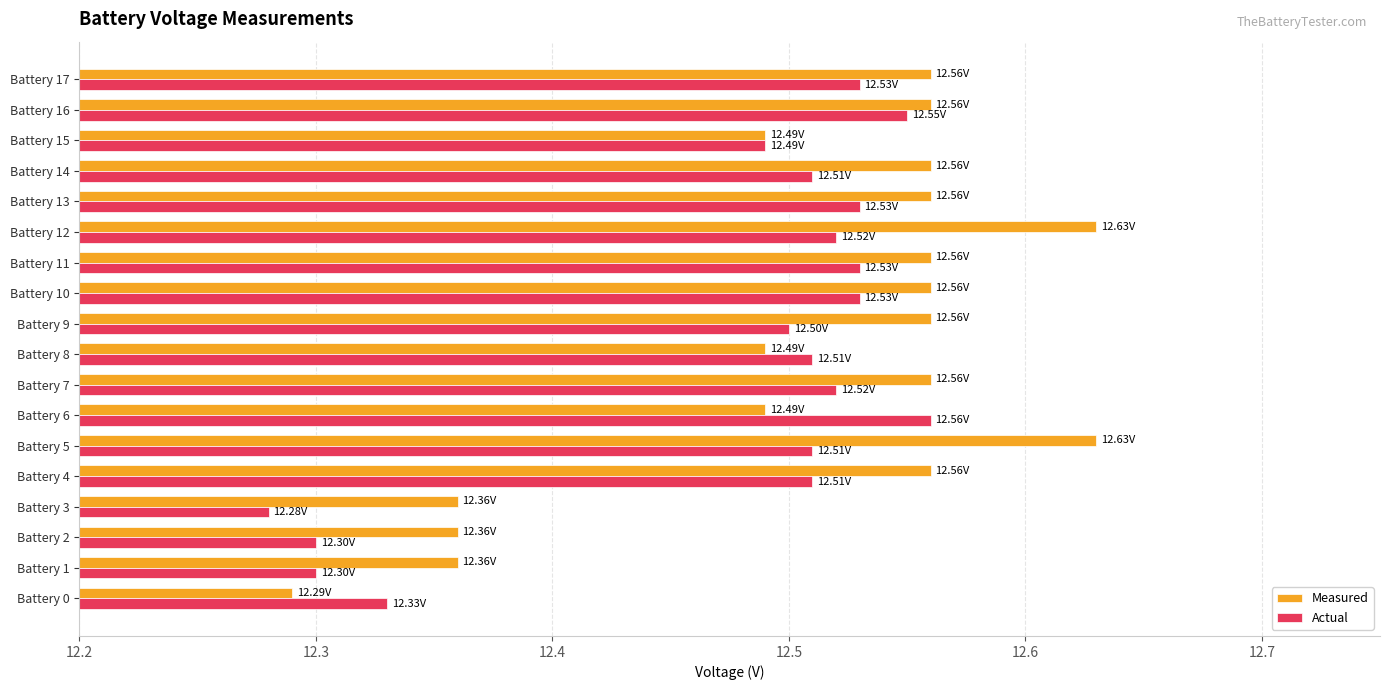

Which series has the largest range (max minus min)?

Measured